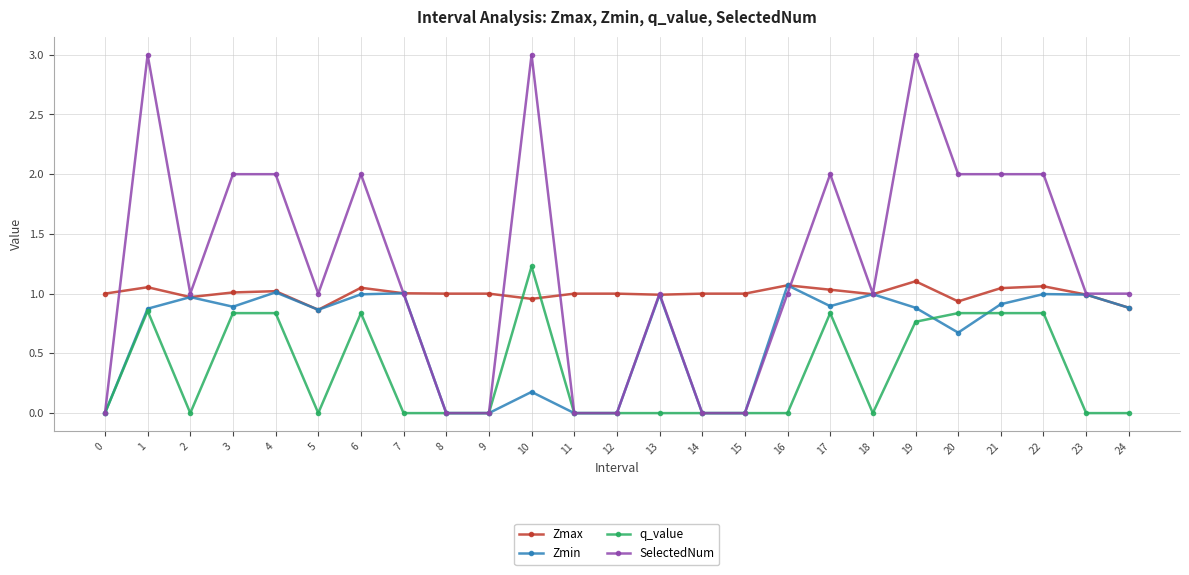

At which label does Zmin reach its peak?

16